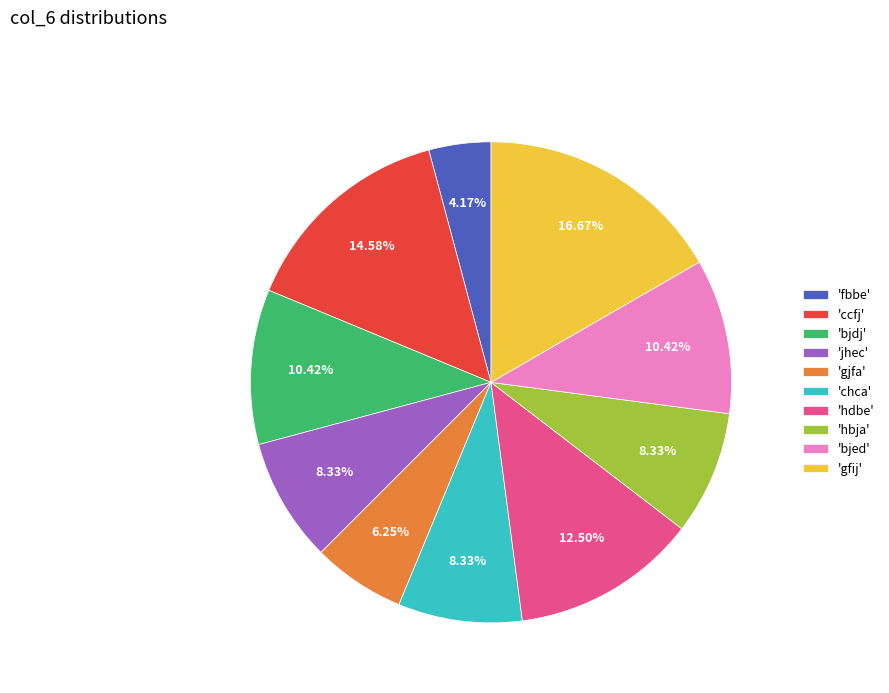

Is there any slice that represents more than half of the pie?

No